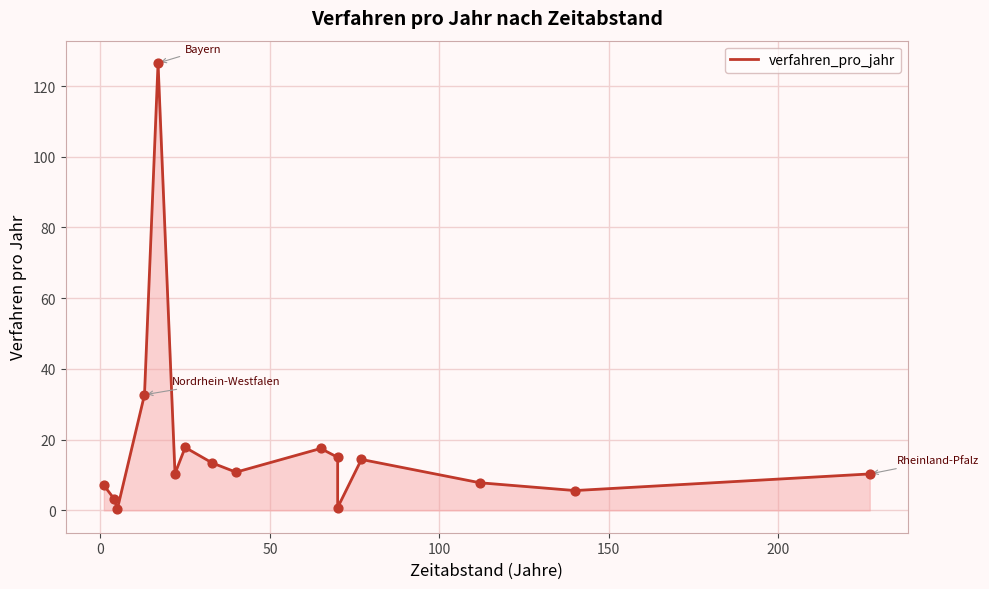

What is the change in value from 1 to 70?

-6.3